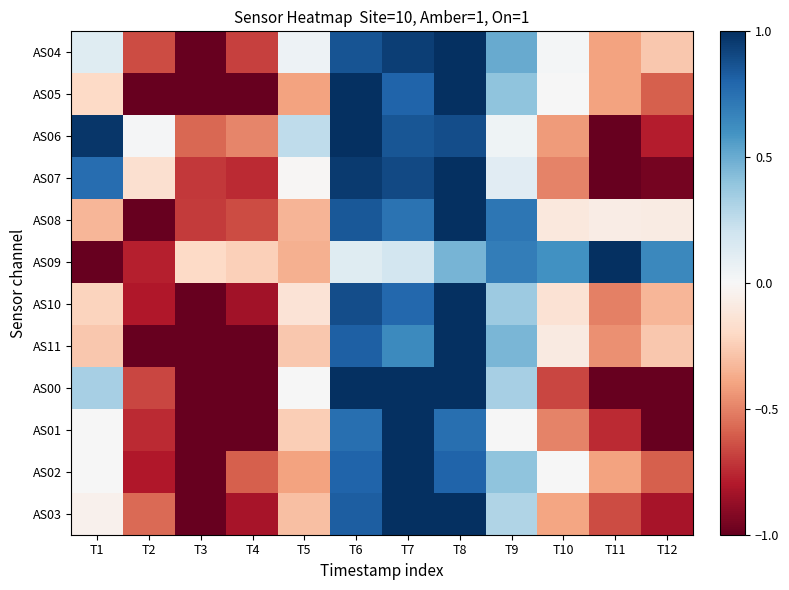

At which category does the chart reach its peak across all series?

T8